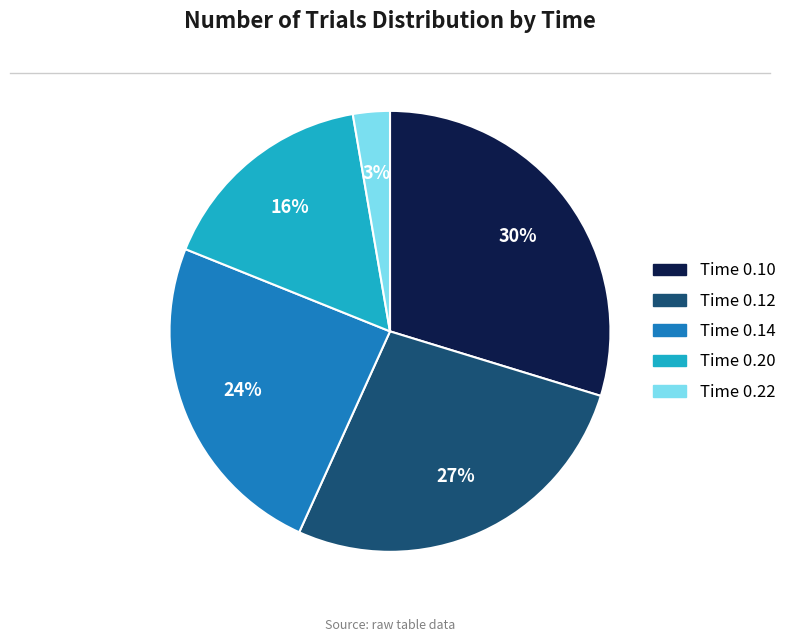

Is there a majority slice in this chart?

No